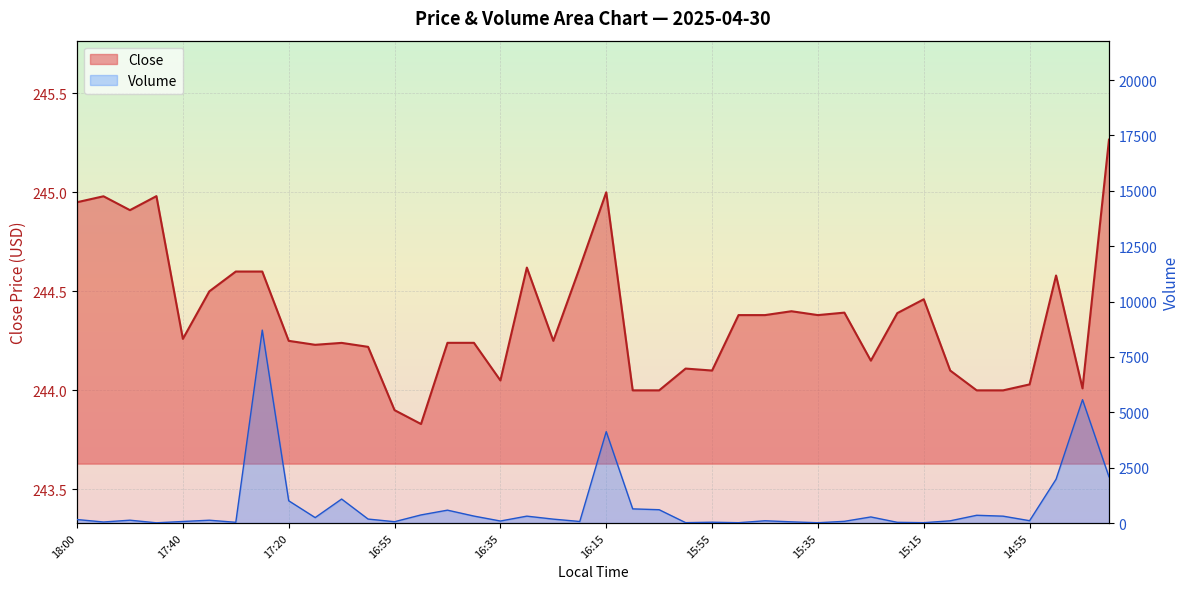

Which category has the lowest value across all series?

17:45